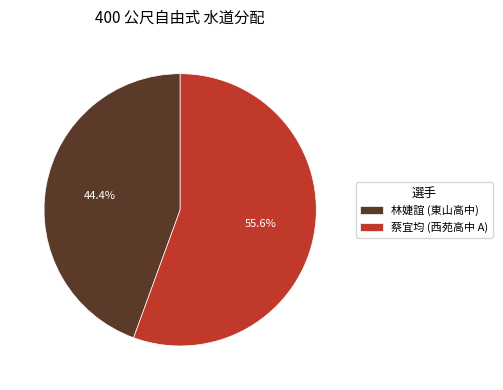

Is it true that 蔡宜均 (西苑高中 A) is 69% of the pie?

False